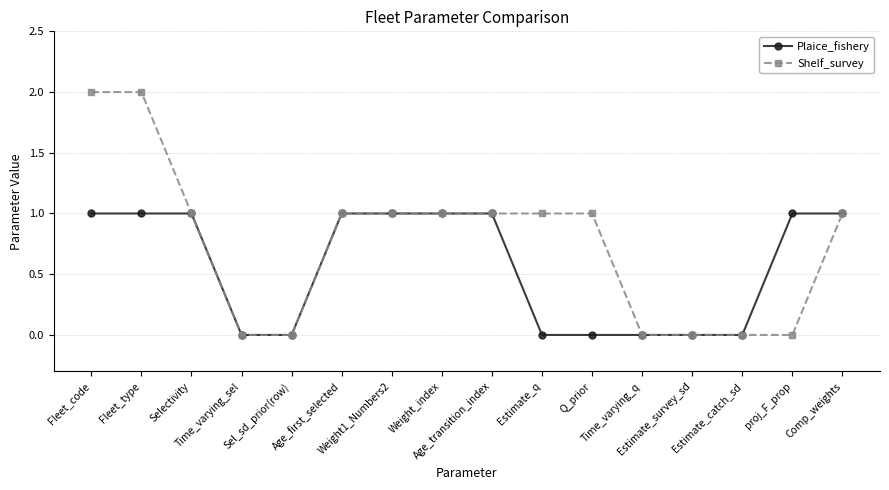

Which series has the widest spread of values?

Shelf_survey